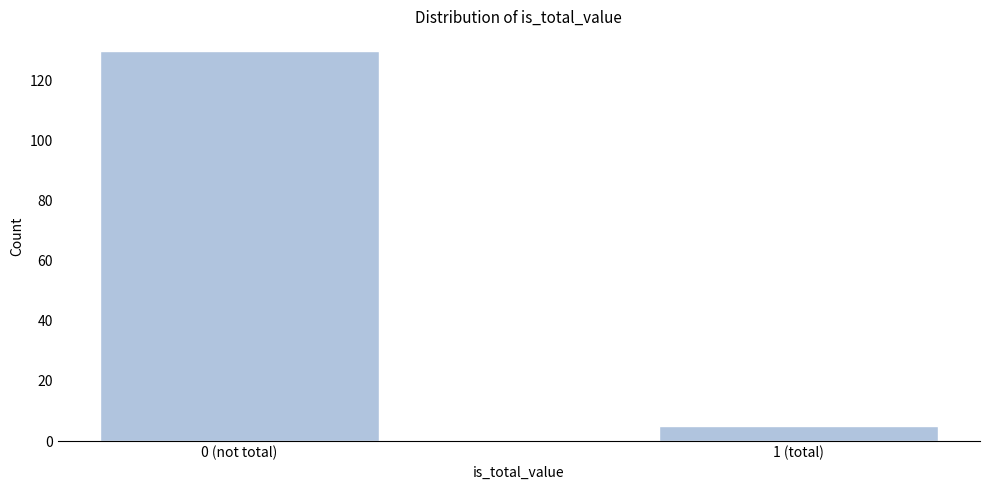

Reading right to left, what are all the values shown in this chart?

5	130